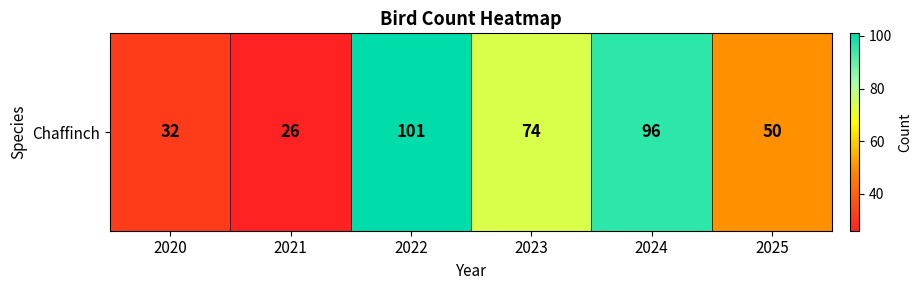

True or false: the data shows 8 at 2020.

False